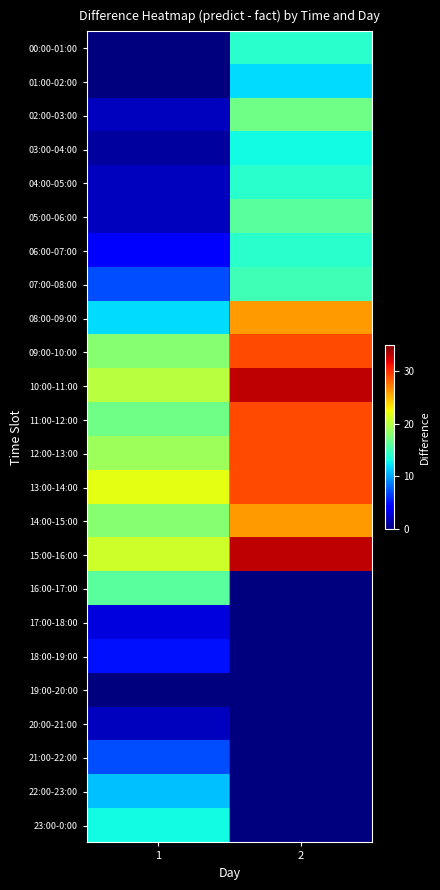

Which series has the largest total across all categories?

15:00-16:00